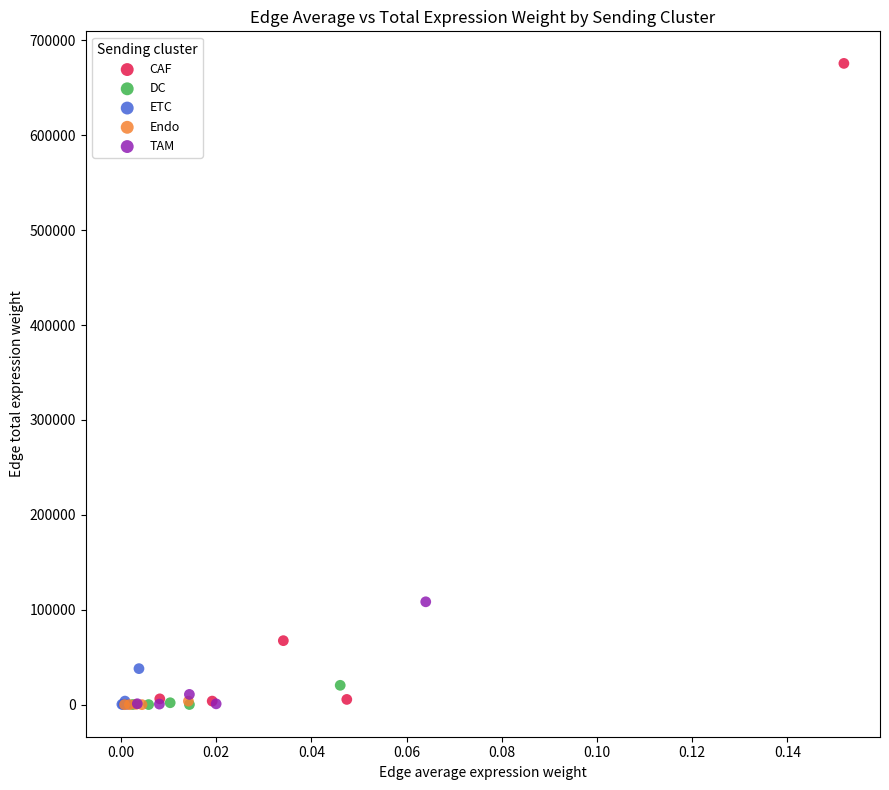

Which series has the widest spread of Y values?

CAF